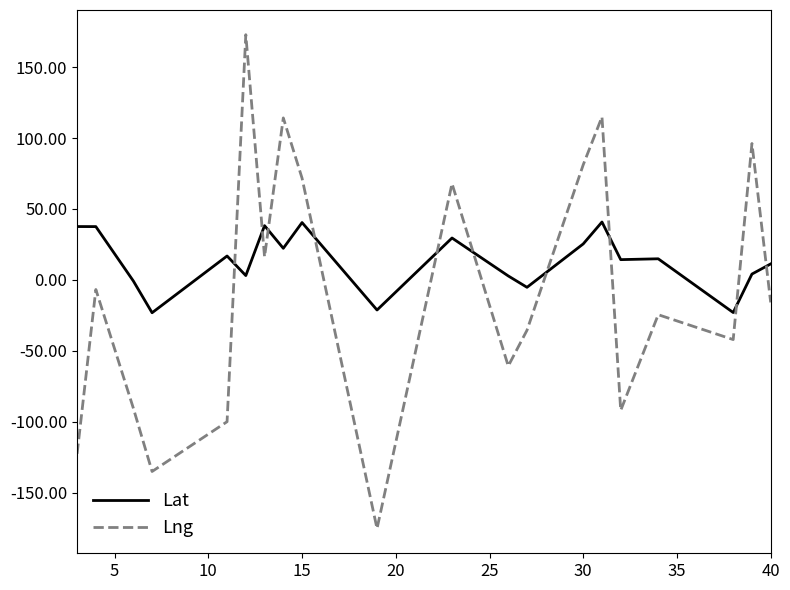

Which series has the widest spread of values?

Lng